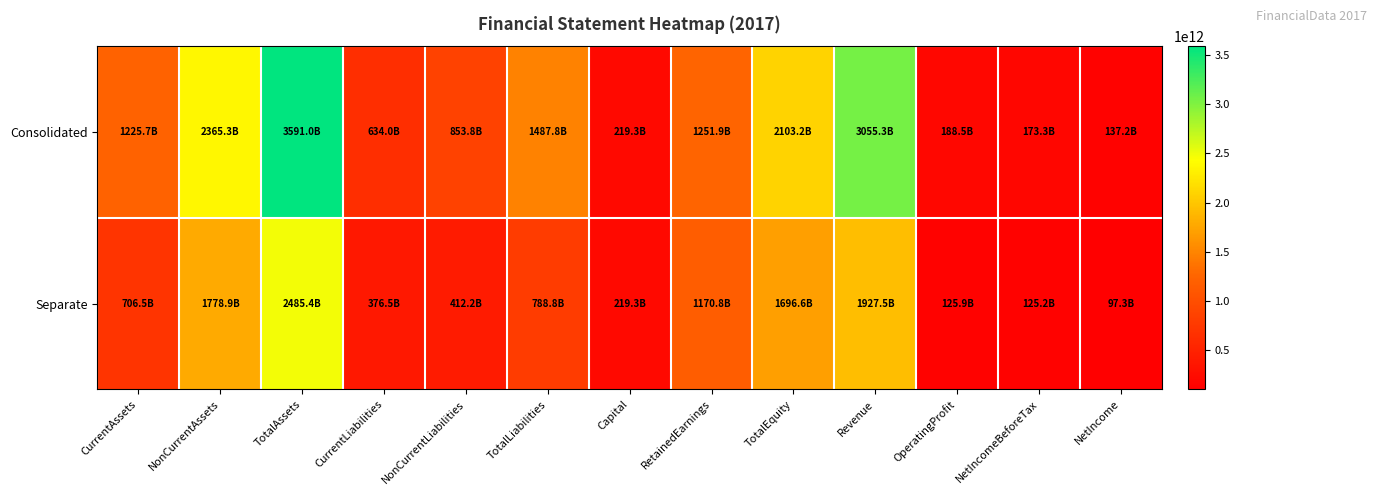

Reading left to right, list all the values displayed in this chart.

Consolidated: CurrentAssets=1225696956930	NonCurrentAssets=2365287691725	TotalAssets=3590984648655	CurrentLiabilities=634039444221	NonCurrentLiabilities=853774706186	TotalLiabilities=1487814150407	Capital=219310595000	RetainedEarnings=1251919230442	TotalEquity=2103170498248	Revenue=3055344916475	OperatingProfit=188523884602	NetIncomeBeforeTax=173331071866	NetIncome=137150033601
Separate: CurrentAssets=706463233228	NonCurrentAssets=1778925511322	TotalAssets=2485388744550	CurrentLiabilities=376516964706	NonCurrentLiabilities=412234193265	TotalLiabilities=788751157971	Capital=219310595000	RetainedEarnings=1170785902070	TotalEquity=1696637586579	Revenue=1927463422841	OperatingProfit=125918910523	NetIncomeBeforeTax=125235930861	NetIncome=97300327463